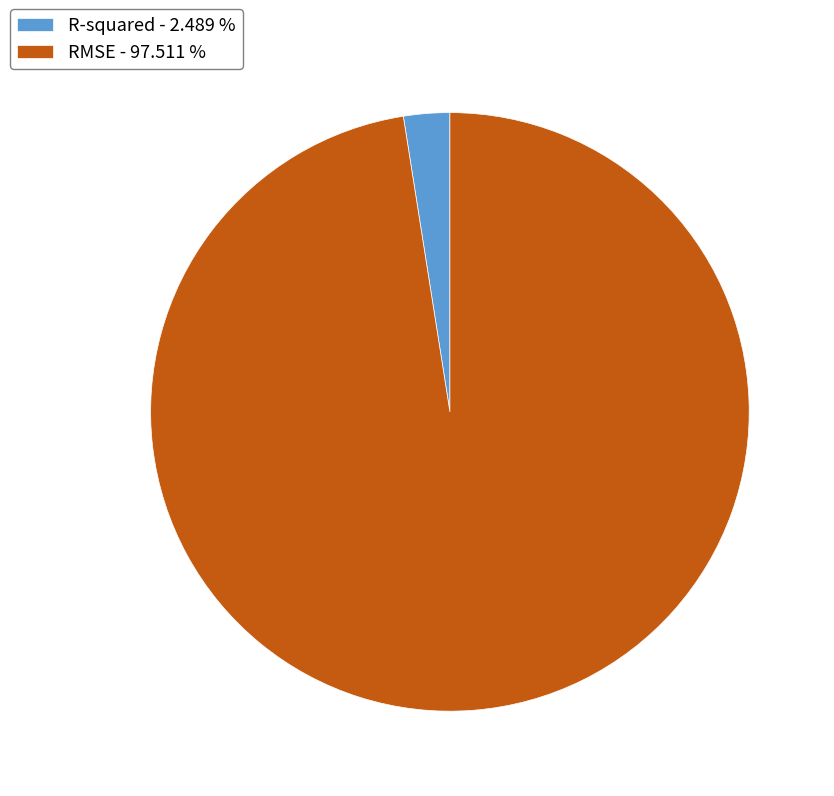

What is the largest slice in the pie chart?

RMSE